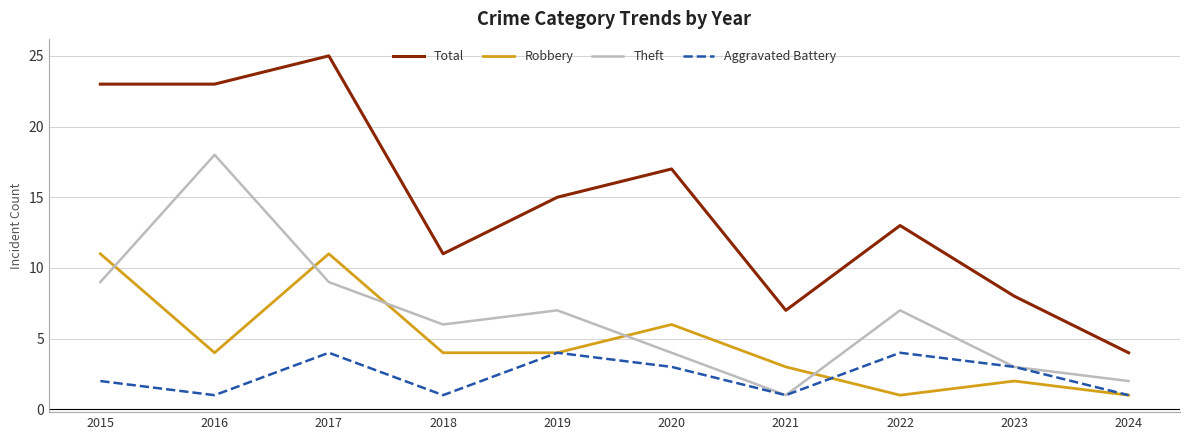

At which label does Total reach its minimum?

2024